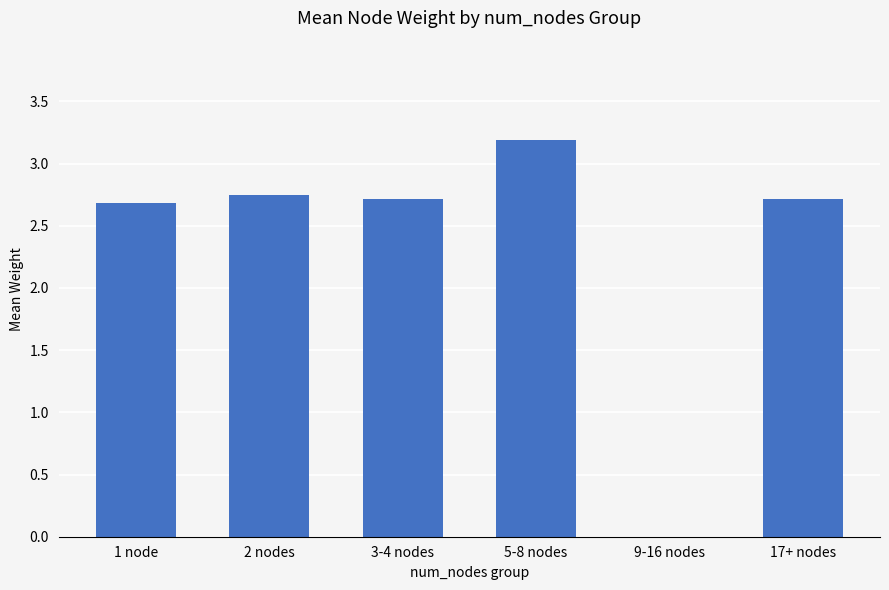

What is the sum of all values?

14.1